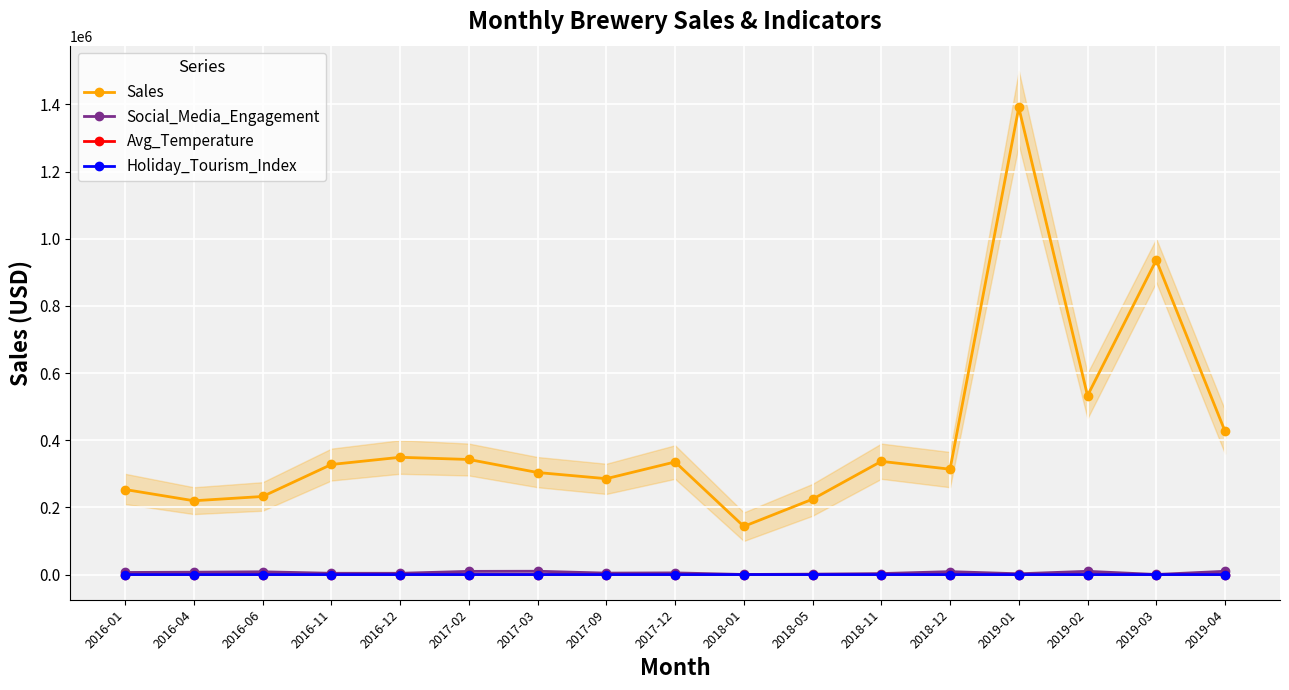

In Holiday_Tourism_Index, how many points are lower than both neighbors (excluding endpoints)?

5